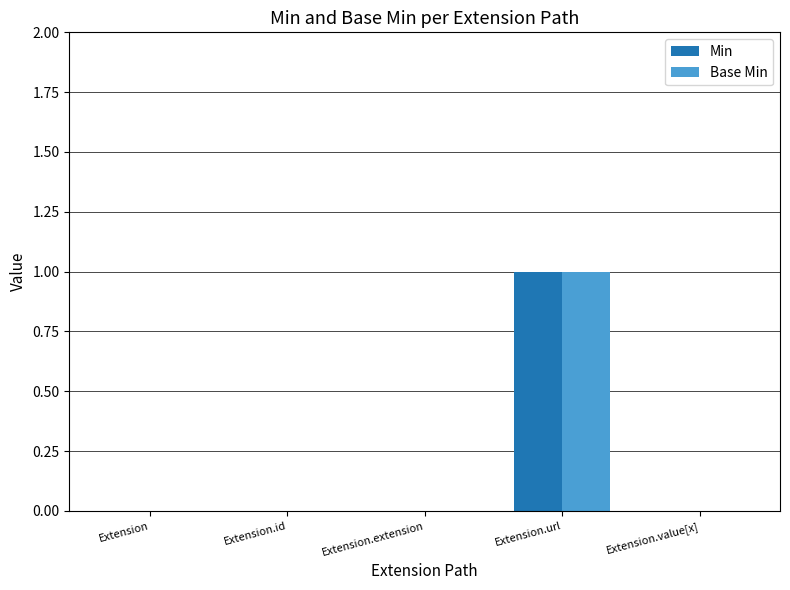

The Min series shows 0 at Extension.extension. True or false?

True